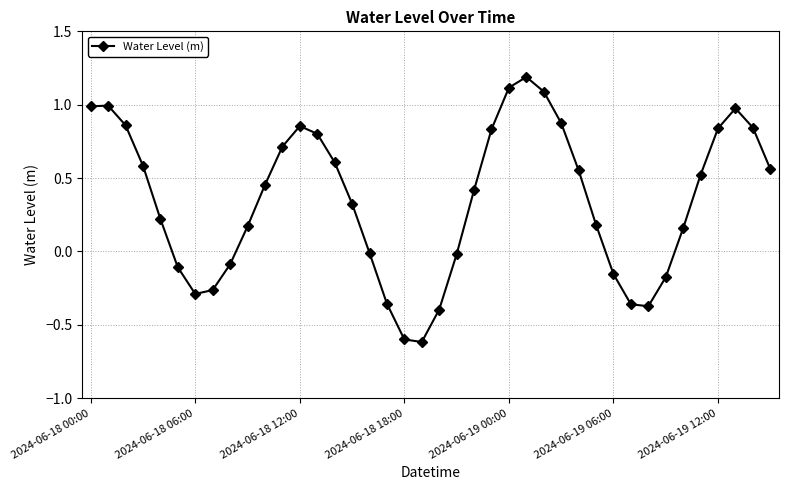

True or false: there are more than 2 points higher than both neighbors.

True